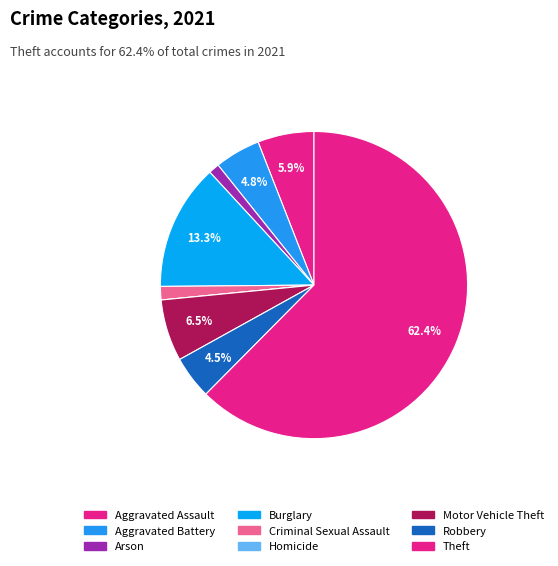

How much of the chart is everything except Robbery?

95.5%